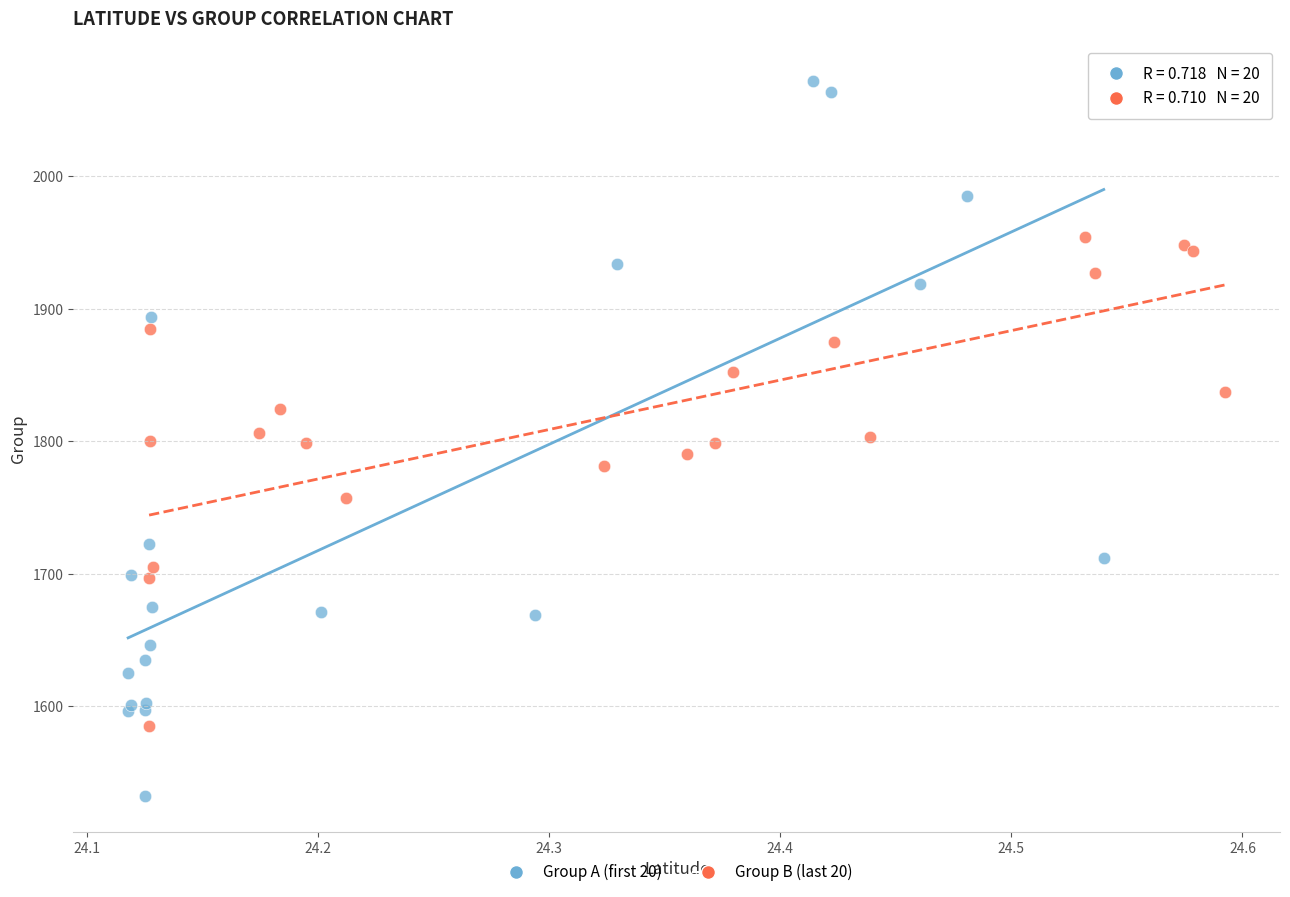

Which series has the widest spread of Y values?

Group A (first 20)